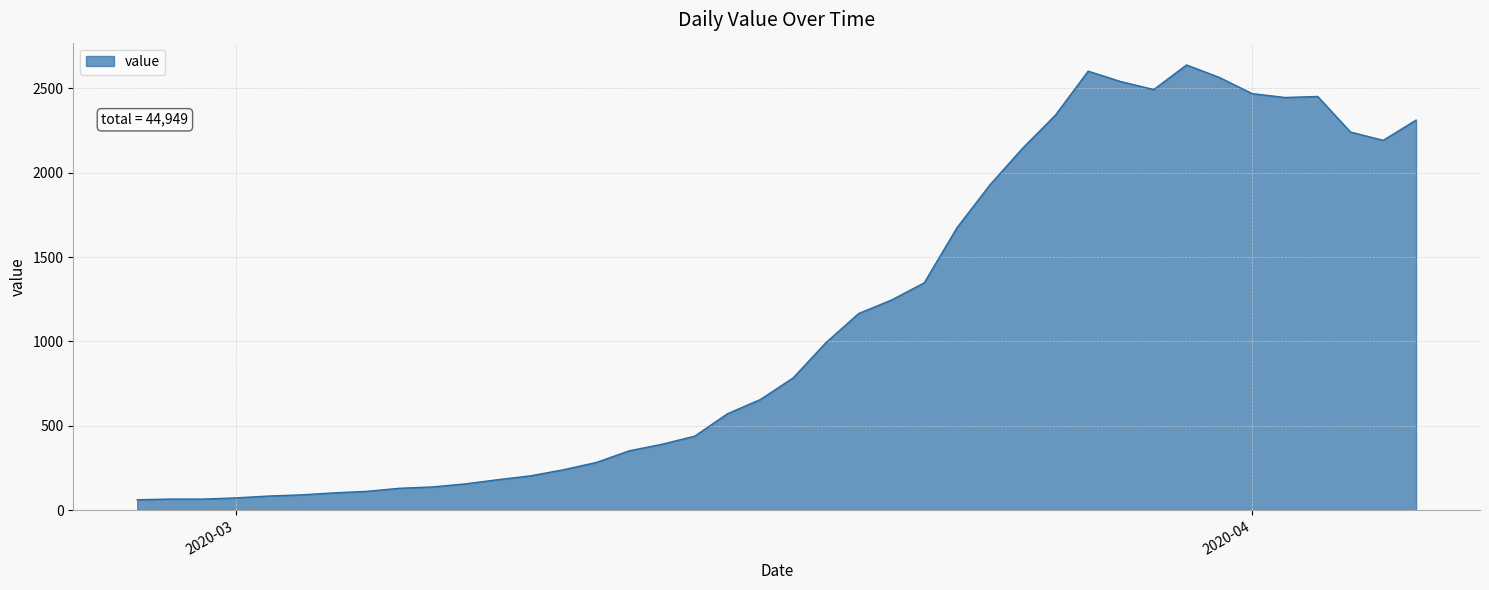

What is the greatest value displayed?

2639